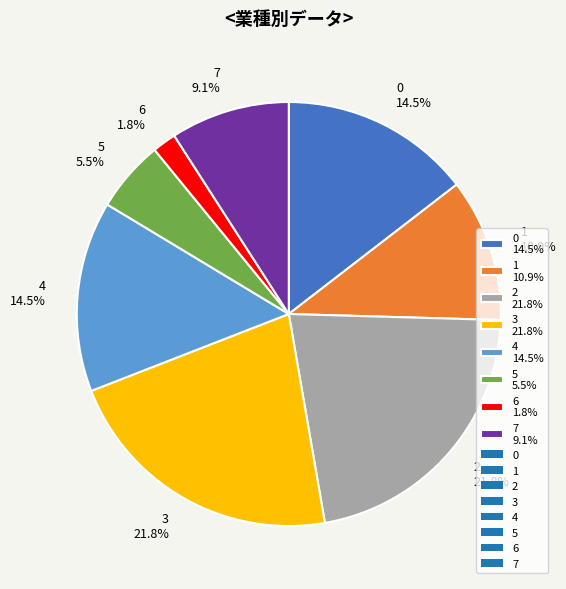

Combined, what portion of the pie is 2 21.8% and 1 10.9%?

32.7%